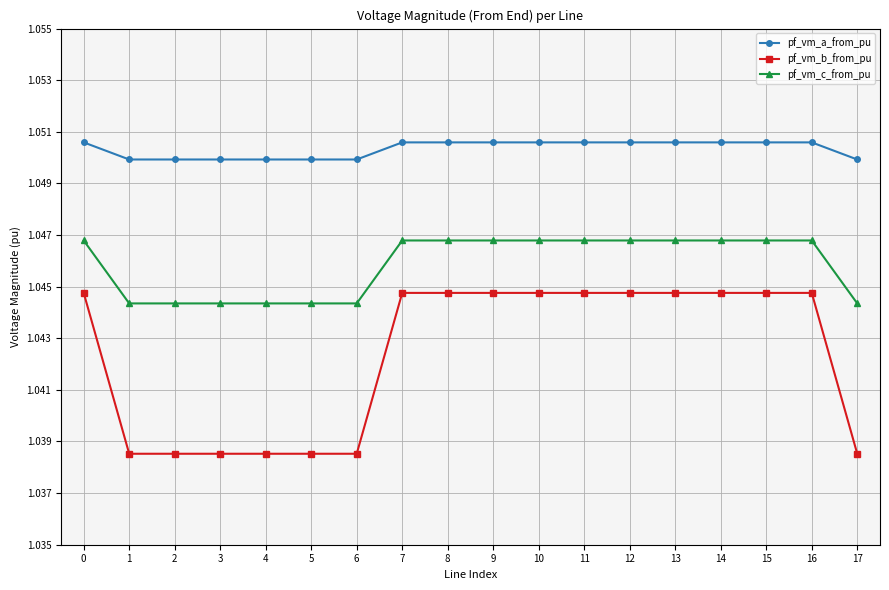

At 2, list the series in order from largest to smallest.

pf_vm_a_from_pu, pf_vm_c_from_pu, pf_vm_b_from_pu